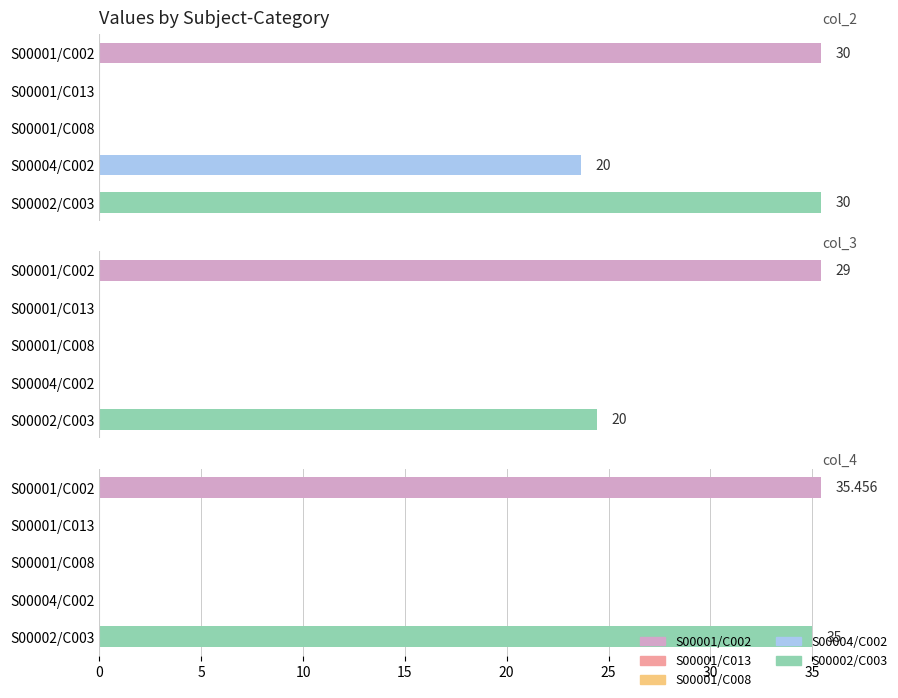

How many values in the col_4 series exceed 0?

2